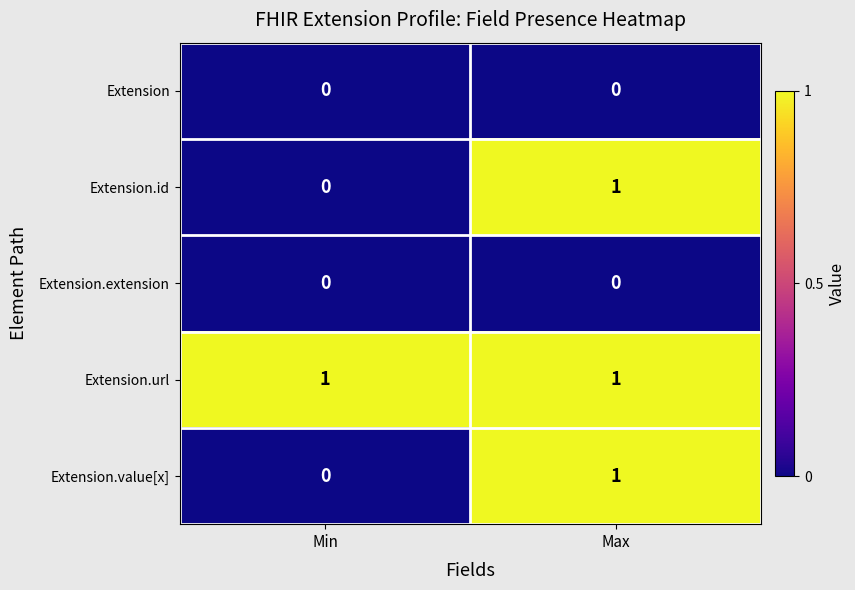

What is the total value across all series at Max?

3